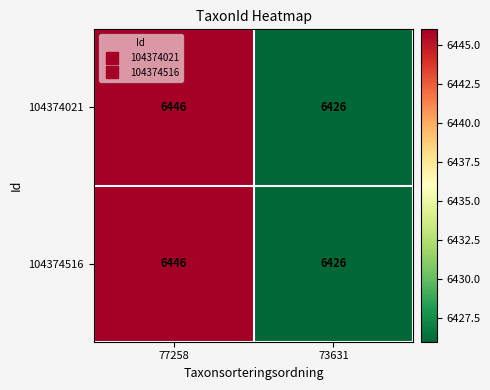

The value of 104374021 at 73631 is 11370. True or false?

False